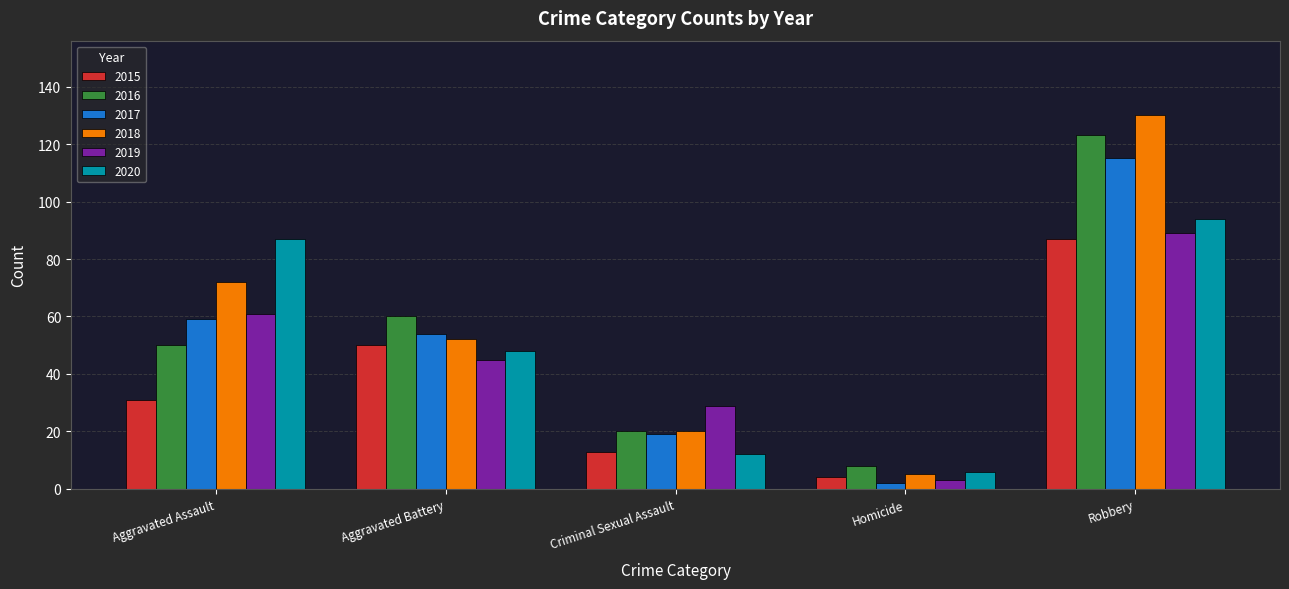

What is the label of the 3rd bar from the left?

Criminal Sexual Assault